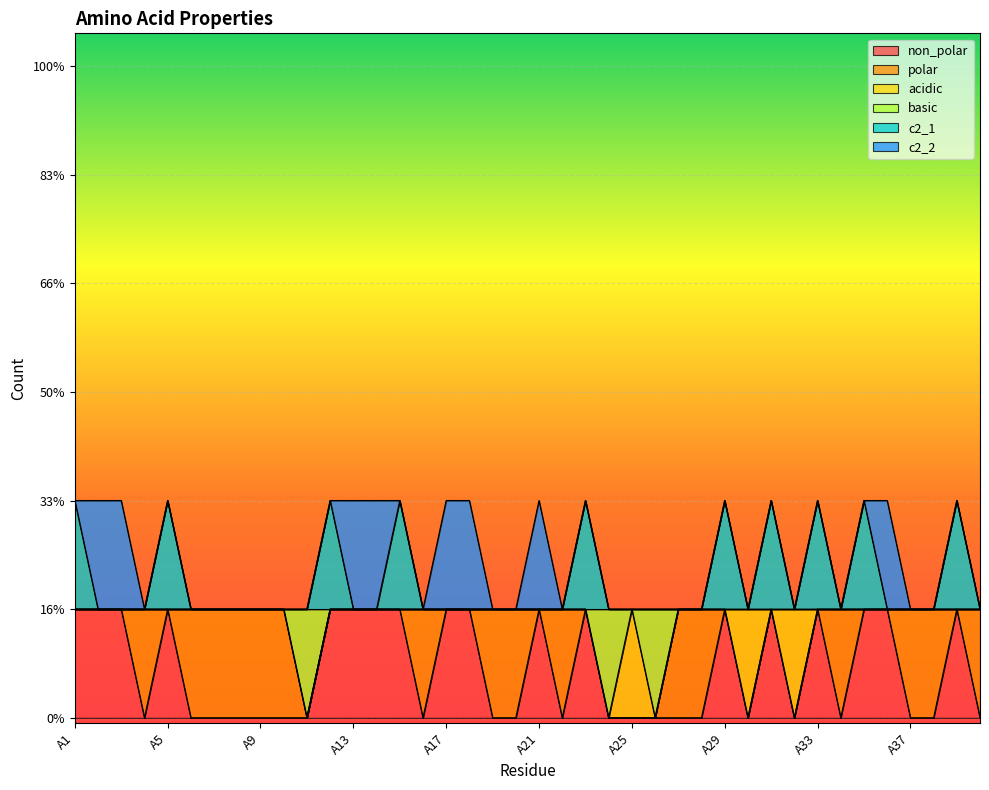

Is it true that non_polar equals 1 at A20?

False